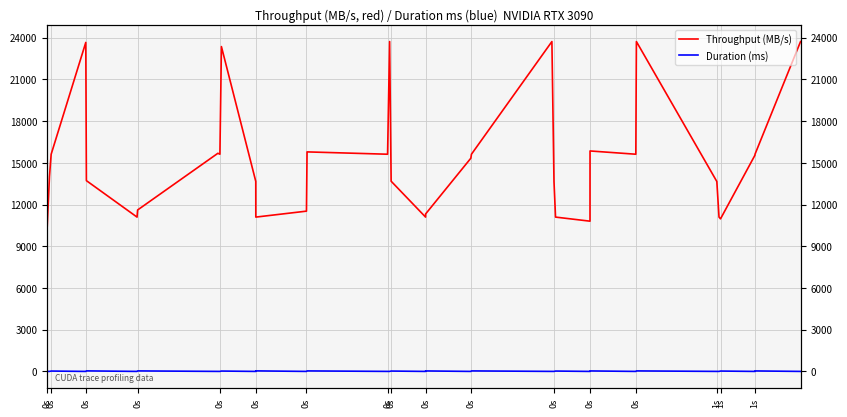

Count the number of data series in this chart.

2